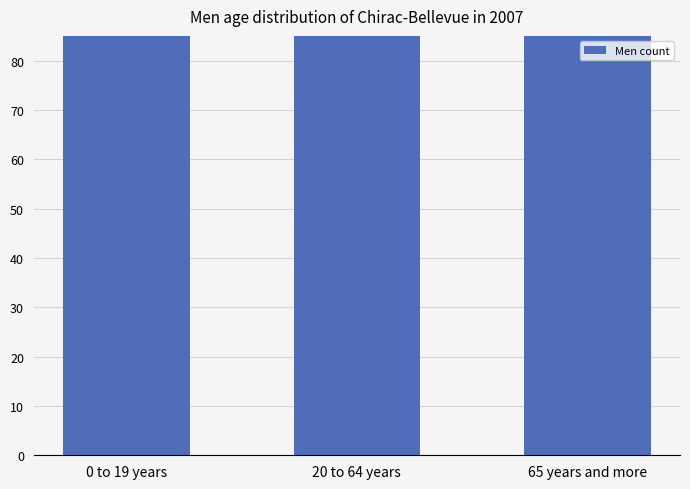

How many data points are above 3094?

1